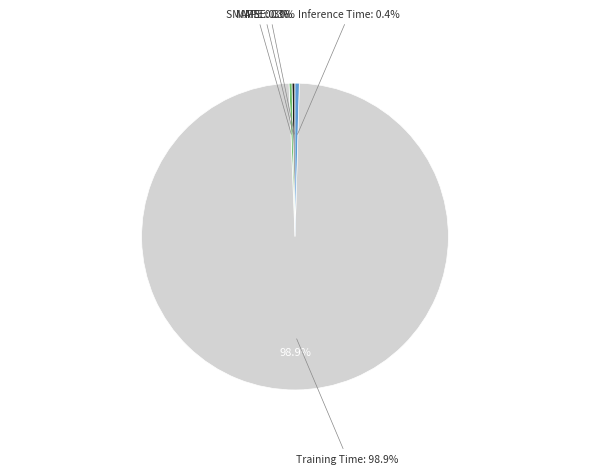

Does any single category account for the majority?

Yes